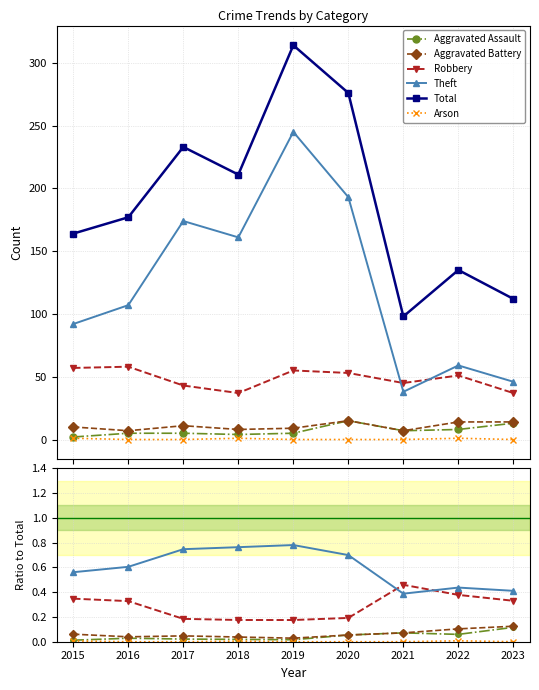

Is it true that Aggravated Assault equals 0.0 at 2023?

False